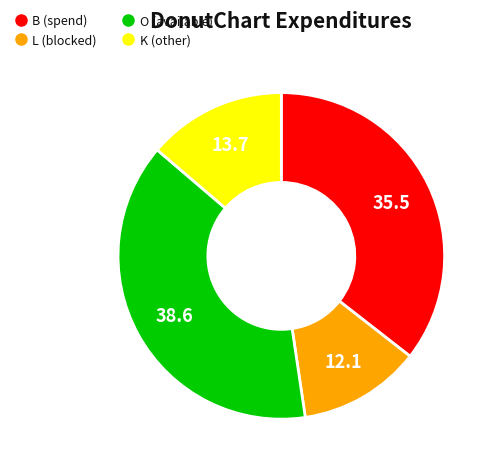

Is the sum of K and B greater than half?

No